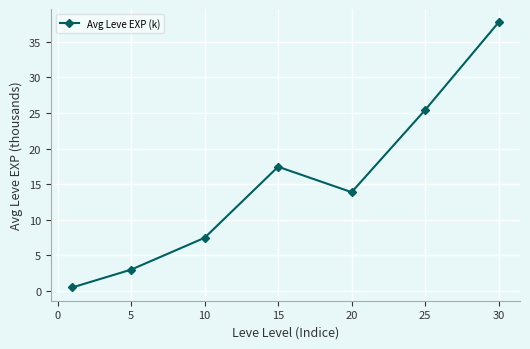

How many data points are less than 13?

3